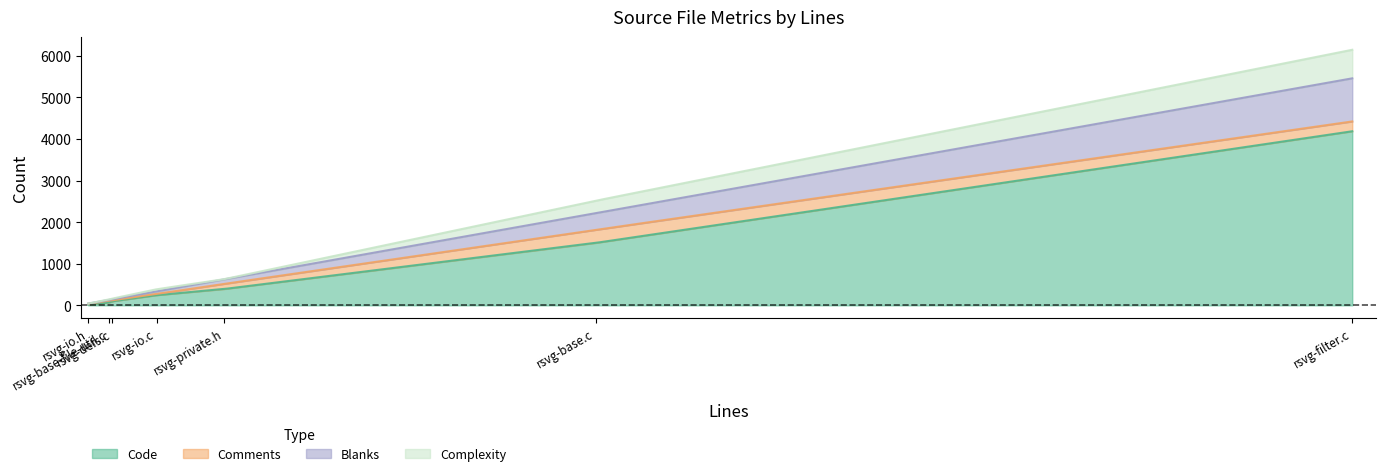

True or false: Complexity has a value of 687 at rsvg-filter.c.

True